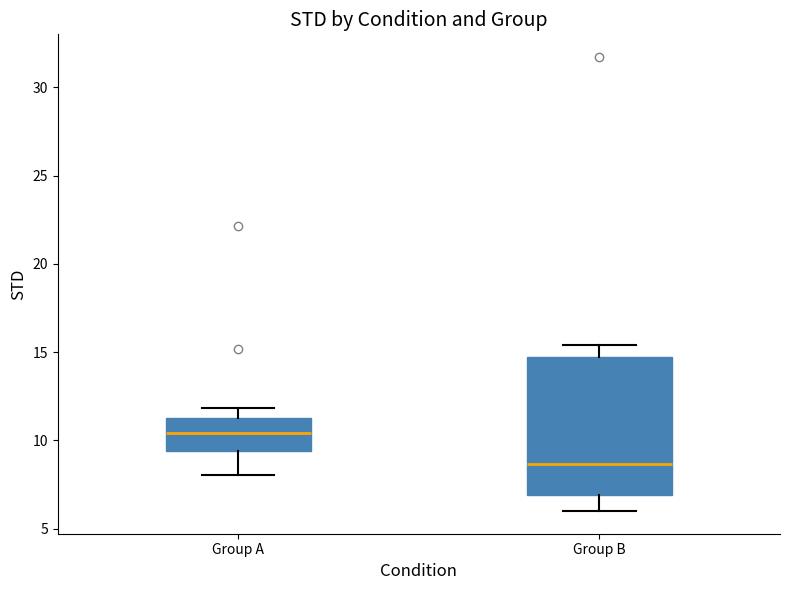

Reading left to right, read every box against the y-axis: the position of its median line, the range the box covers, and the ends of its whiskers. The values are not printed on the chart, so give them approximately, as read against the axis.

Group A: median 10.5, box 9.5 to 11.5, whiskers 8.0 to 12.0
Group B: median 8.5, box 7.0 to 14.5, whiskers 6.0 to 15.5